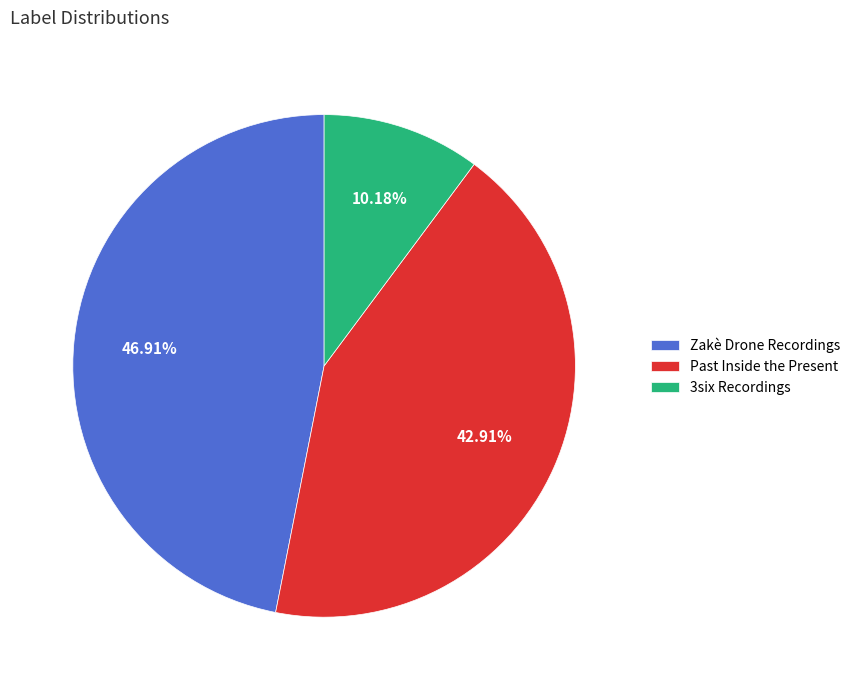

Does Zakè Drone Recordings represent more than half of the total?

No